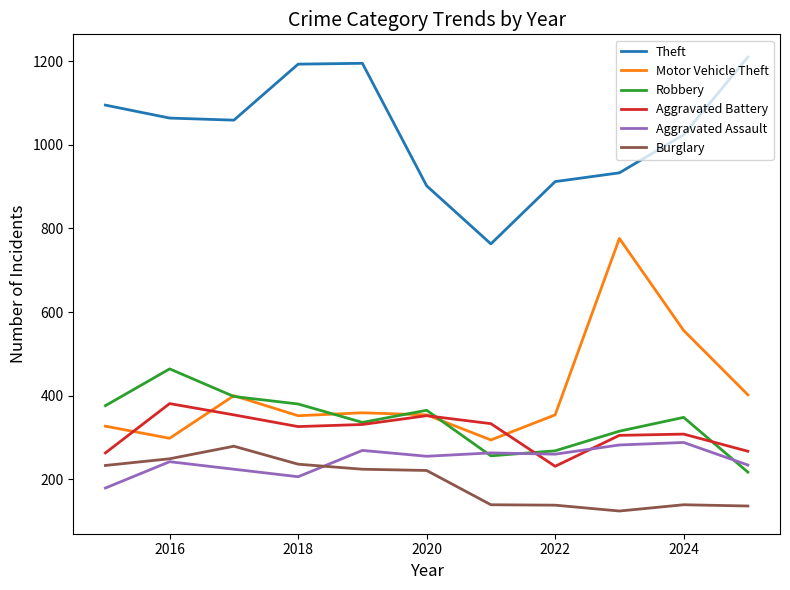

True or false: Burglary and Motor Vehicle Theft intersect in this chart.

False